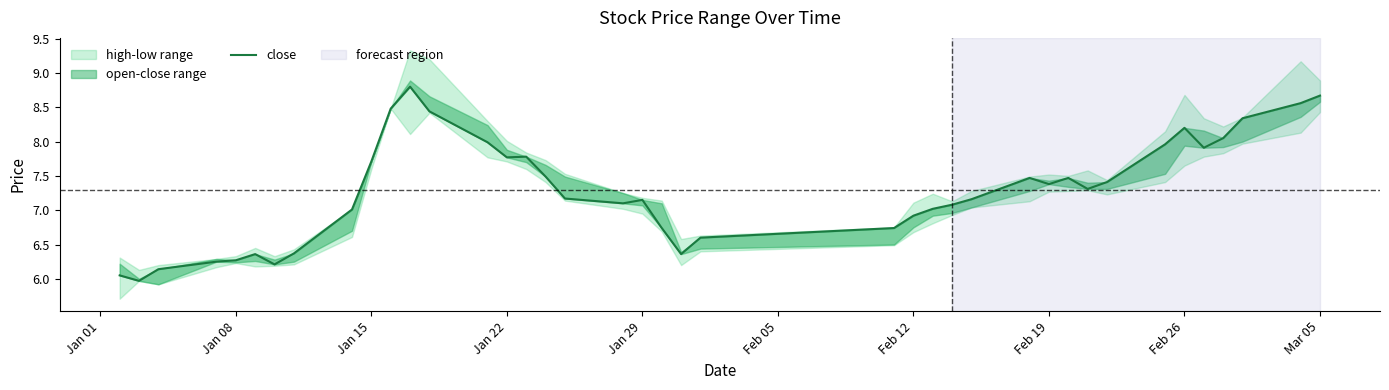

What is the difference between the maximum and minimum values?

2.8